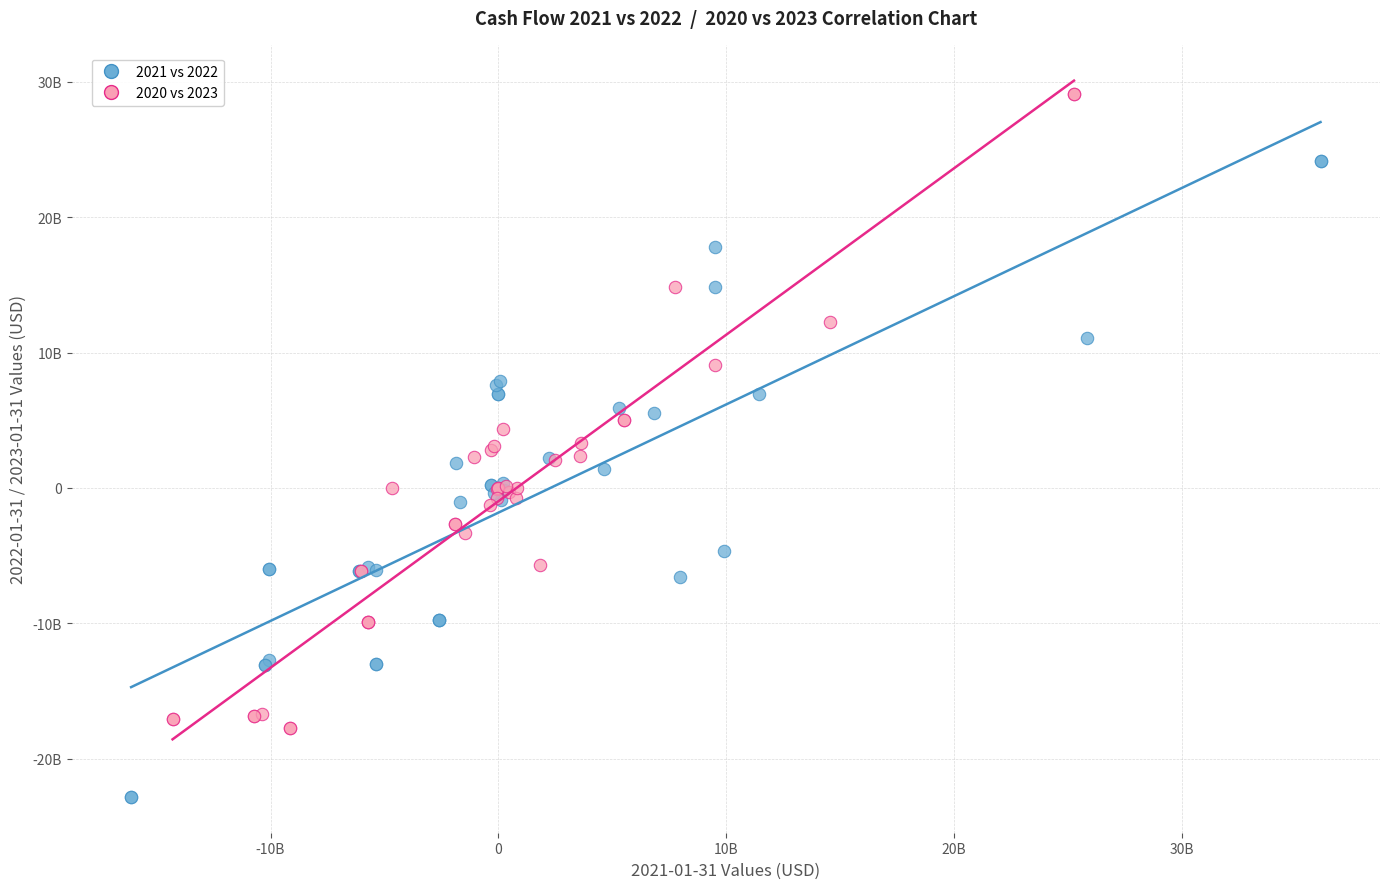

Which series contains the highest Y value?

2020 vs 2023